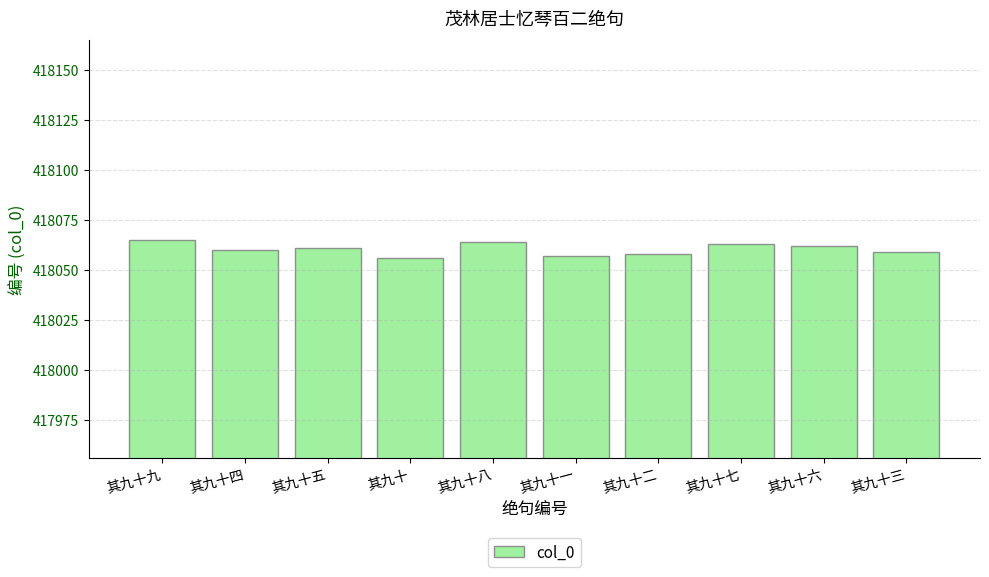

Does the chart contain stacked bars?

No